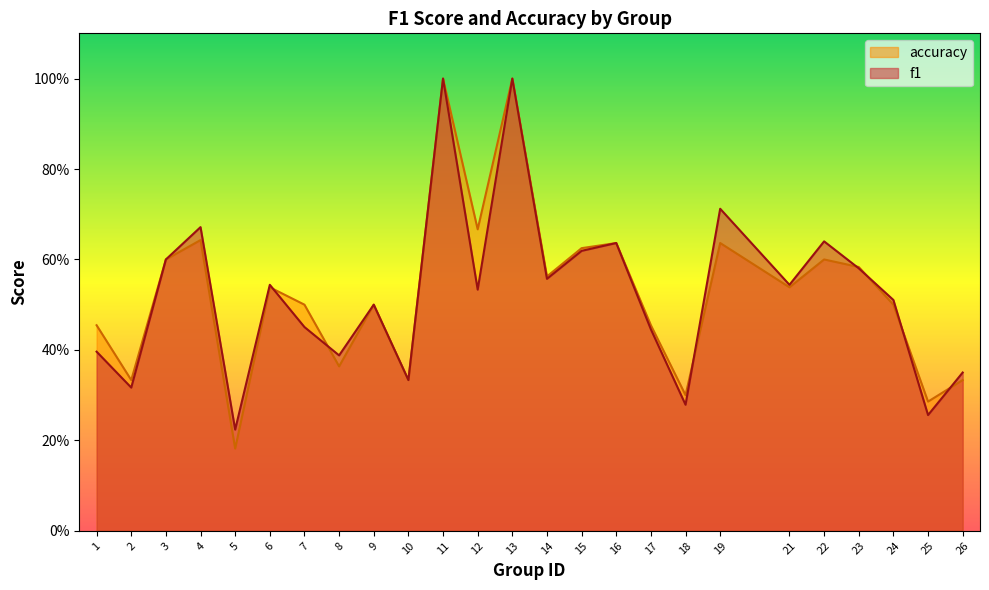

Is it true that f1 equals 0.6 at 14?

True